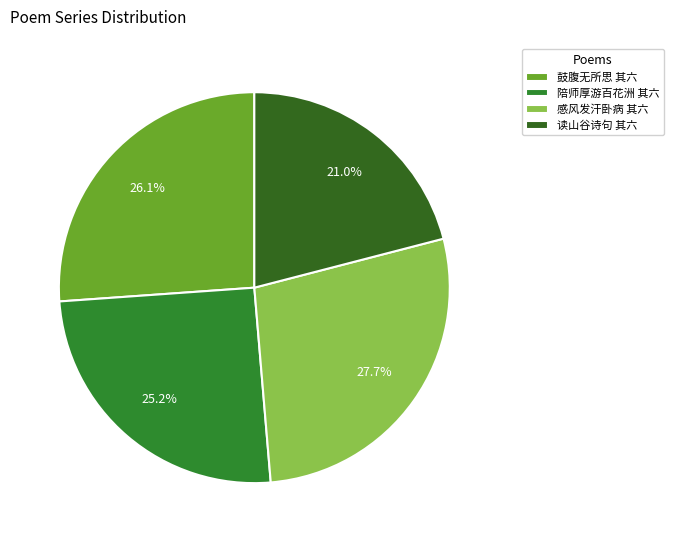

How many slices are in this pie chart?

4